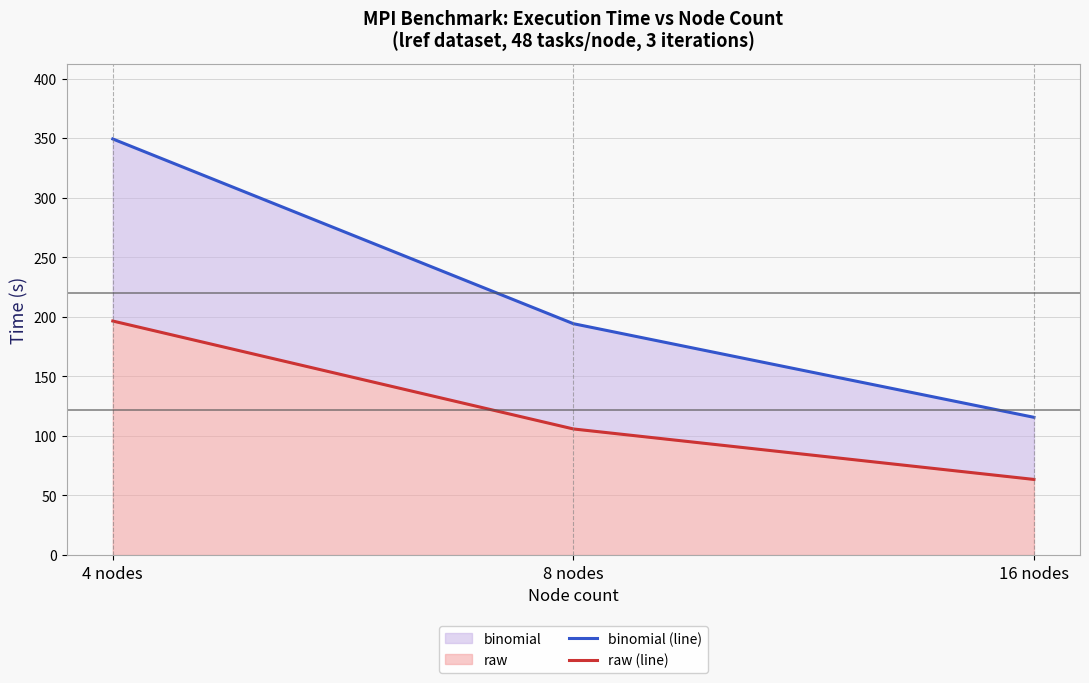

How many data points in raw (line) are above 105?

2